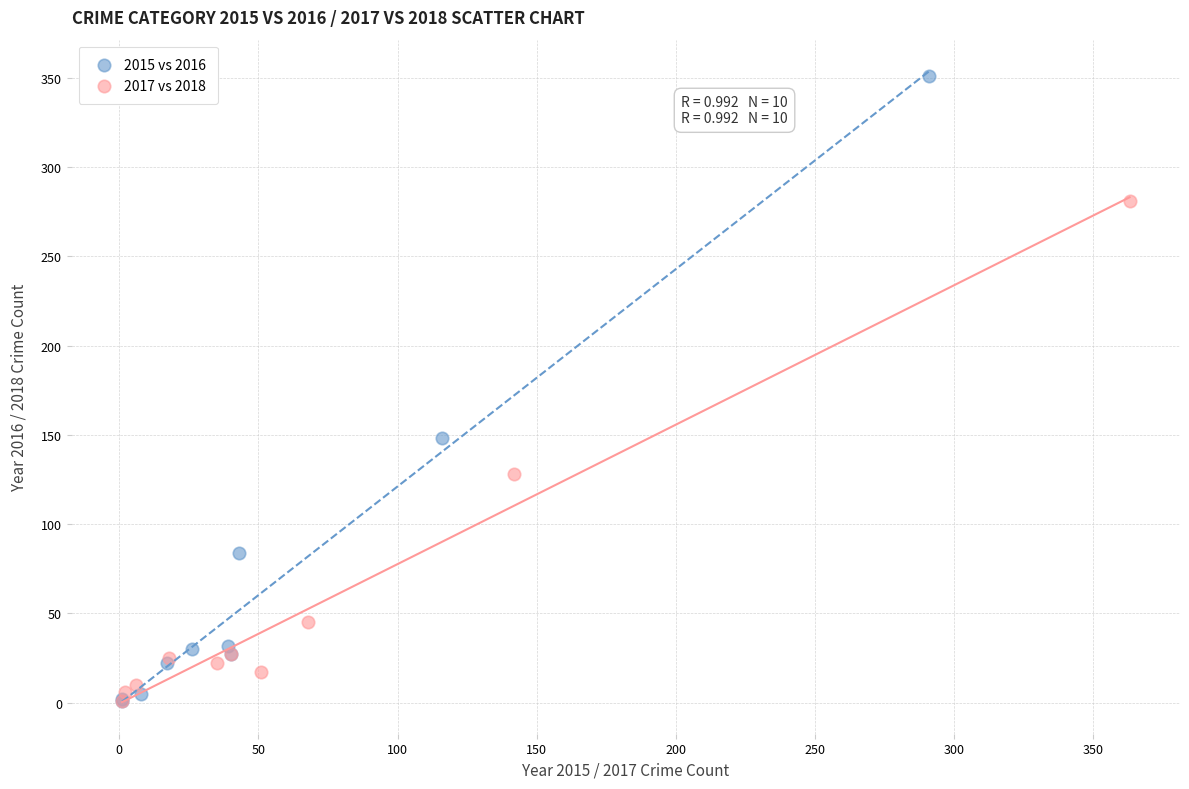

Which series has the largest Y range (max minus min)?

2015 vs 2016